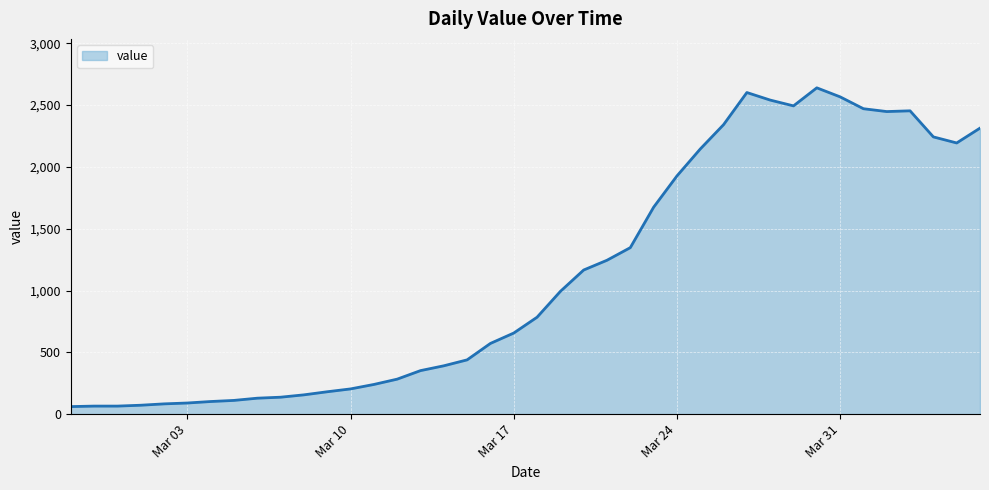

How many distinct data groups are displayed?

1